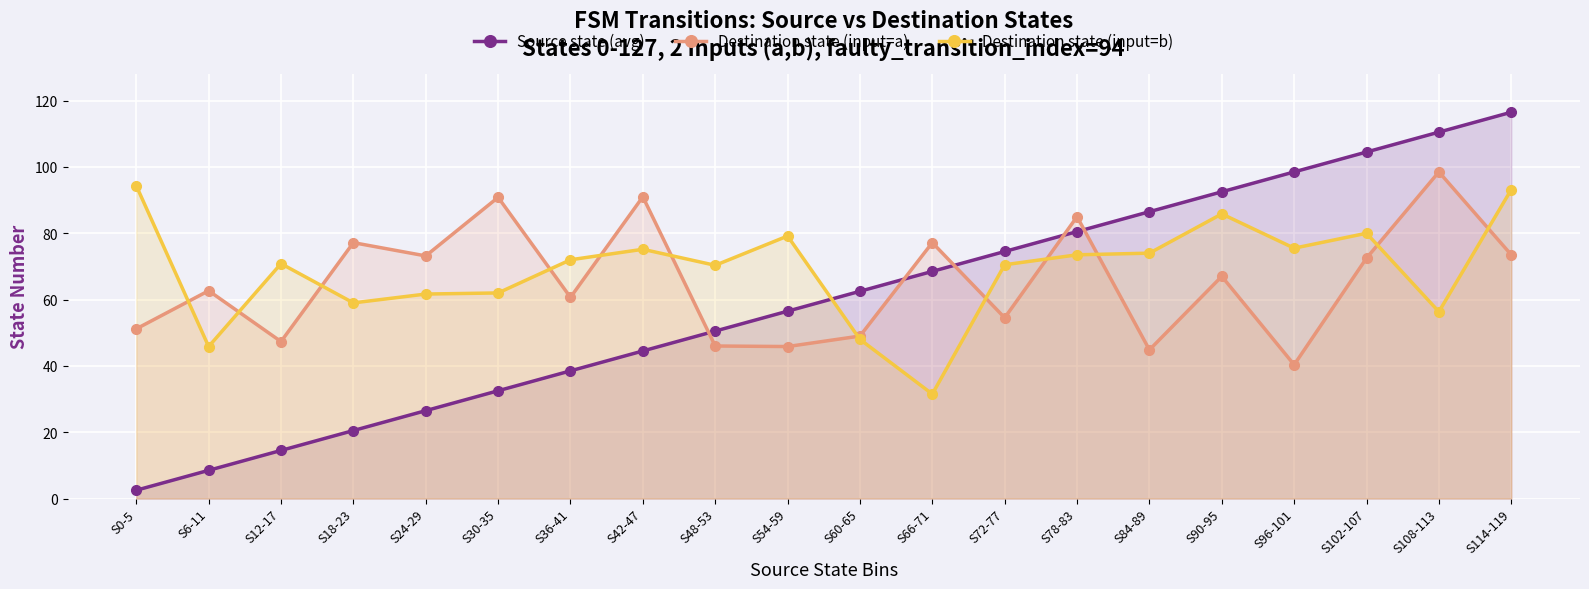

At which label does Source state (avg) reach its peak?

S114-119